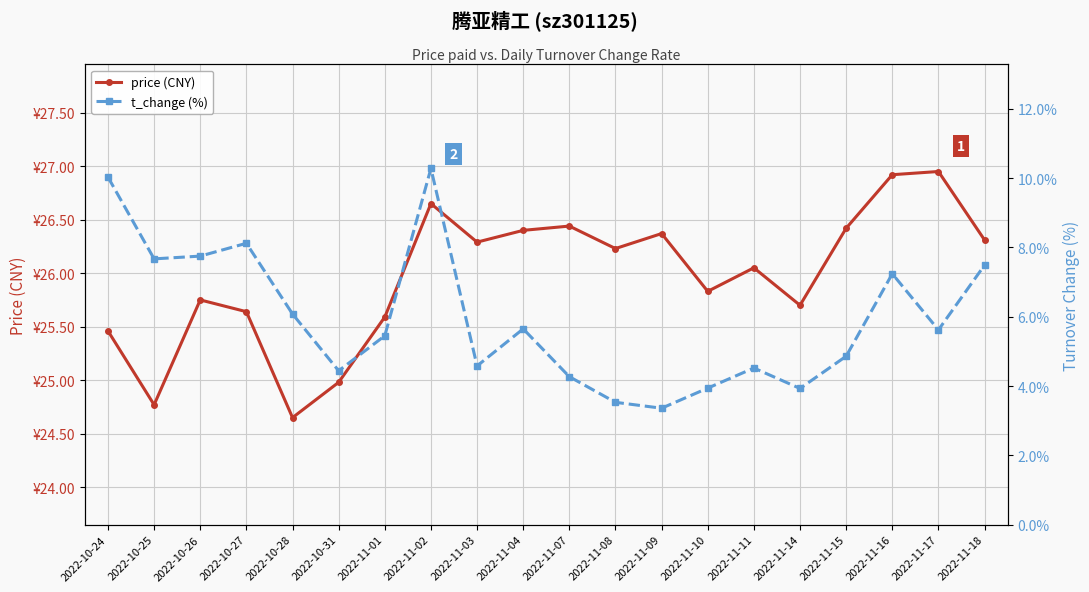

What is the average value of the t_change (%) series?

5.9